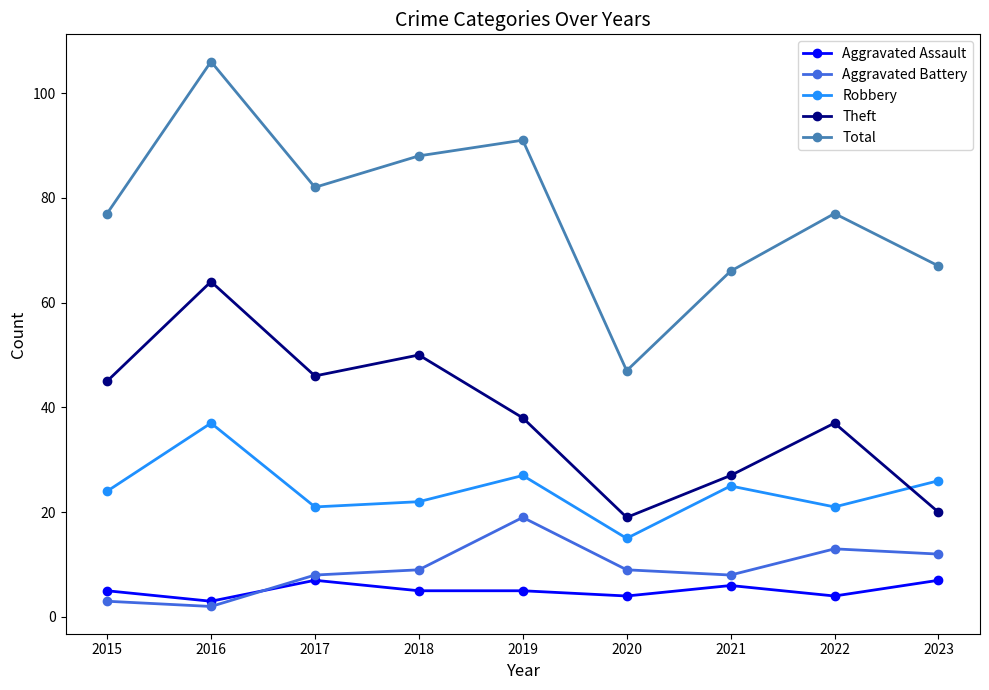

What is the greatest value displayed?

106